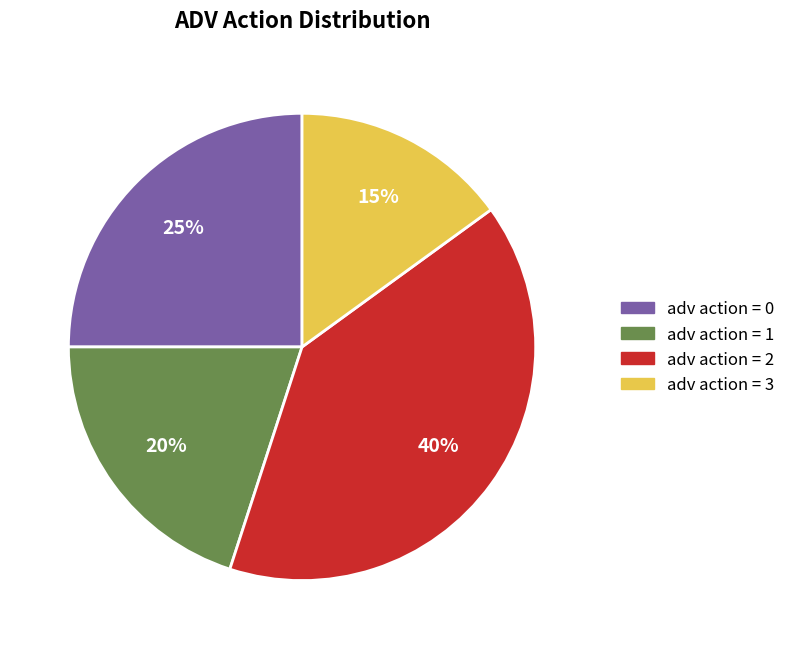

To the nearest percent, what is the difference between the adv action = 1 and adv action = 0 slice percentages?

5%